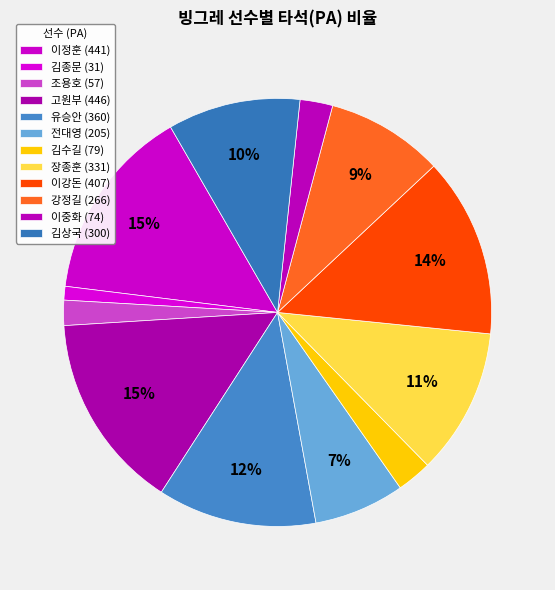

Rank the categories by value from highest to lowest.

고원부, 이정훈, 이강돈, 유승안, 장종훈, 김상국, 강정길, 전대영, 김수길, 이중화, 조용호, 김종문